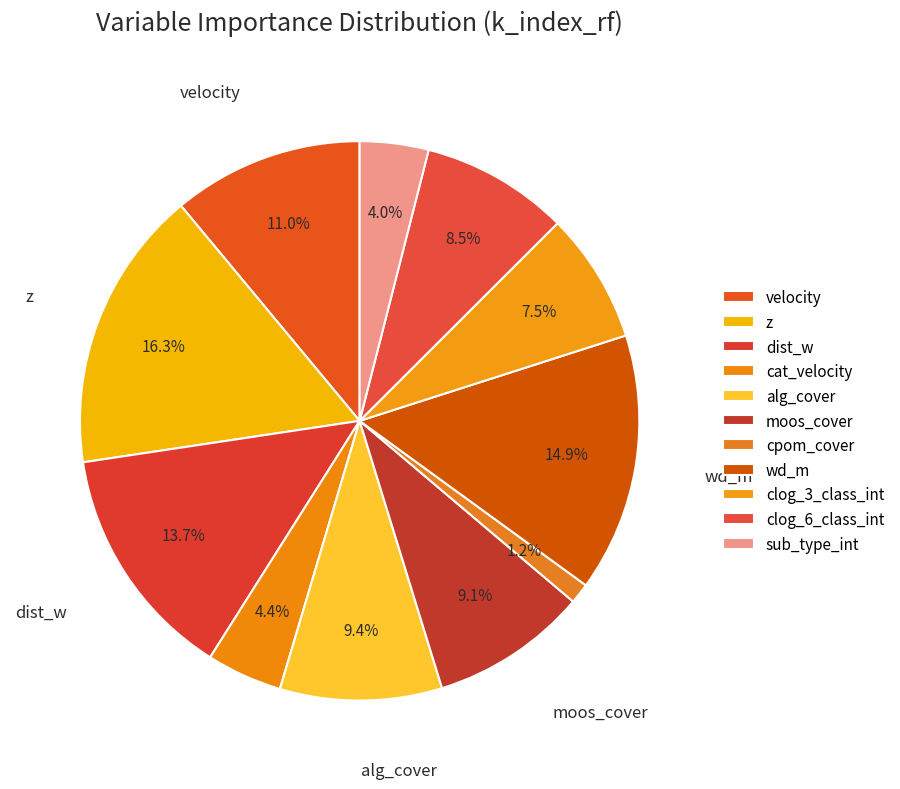

What is the smallest slice in the pie chart?

cpom_cover